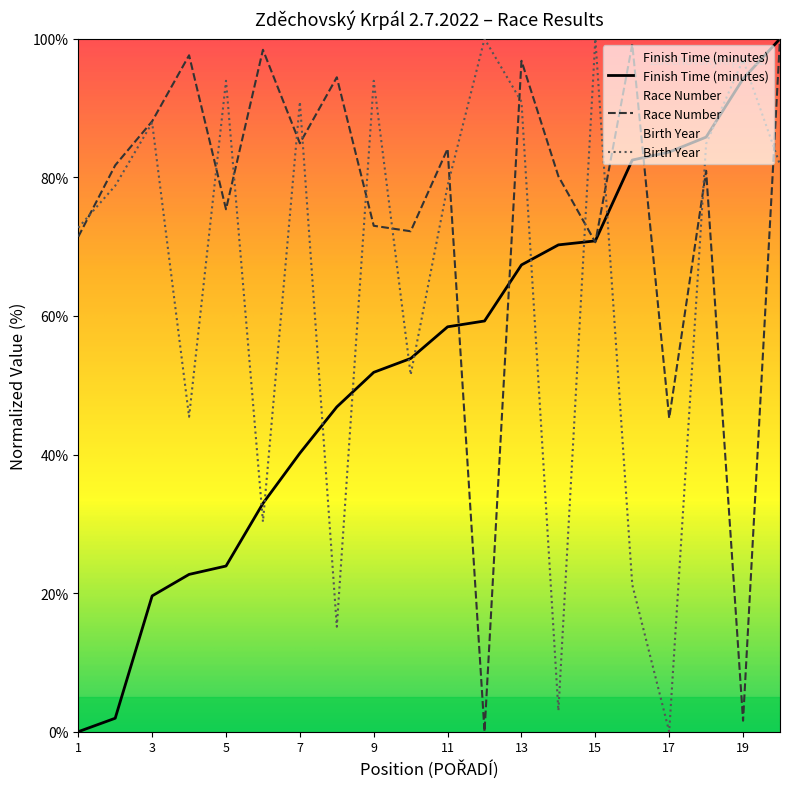

Which series changed the most between 4 and 13?

Birth Year